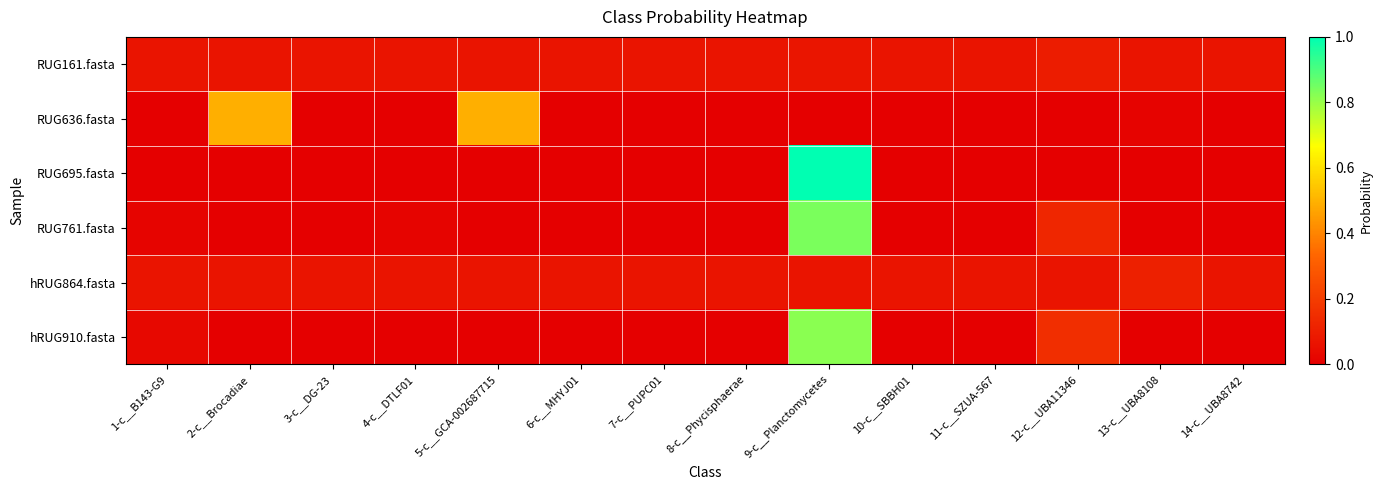

Count the number of data series in this chart.

6